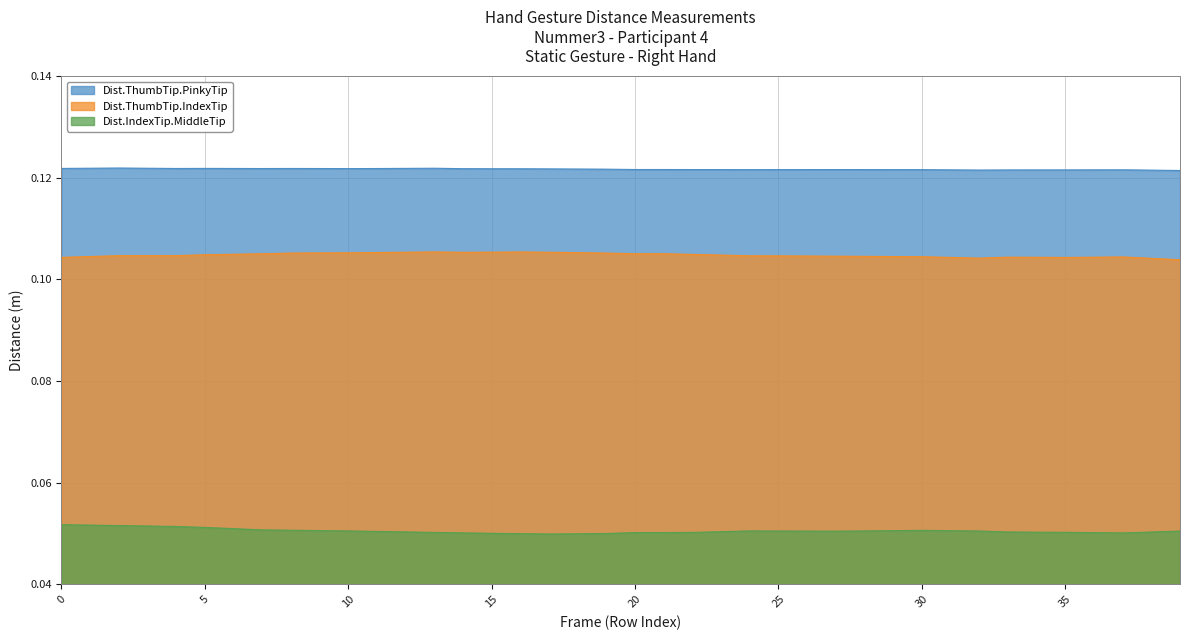

True or false: Dist.ThumbTip.IndexTip and Dist.ThumbTip.PinkyTip cross at least once.

False